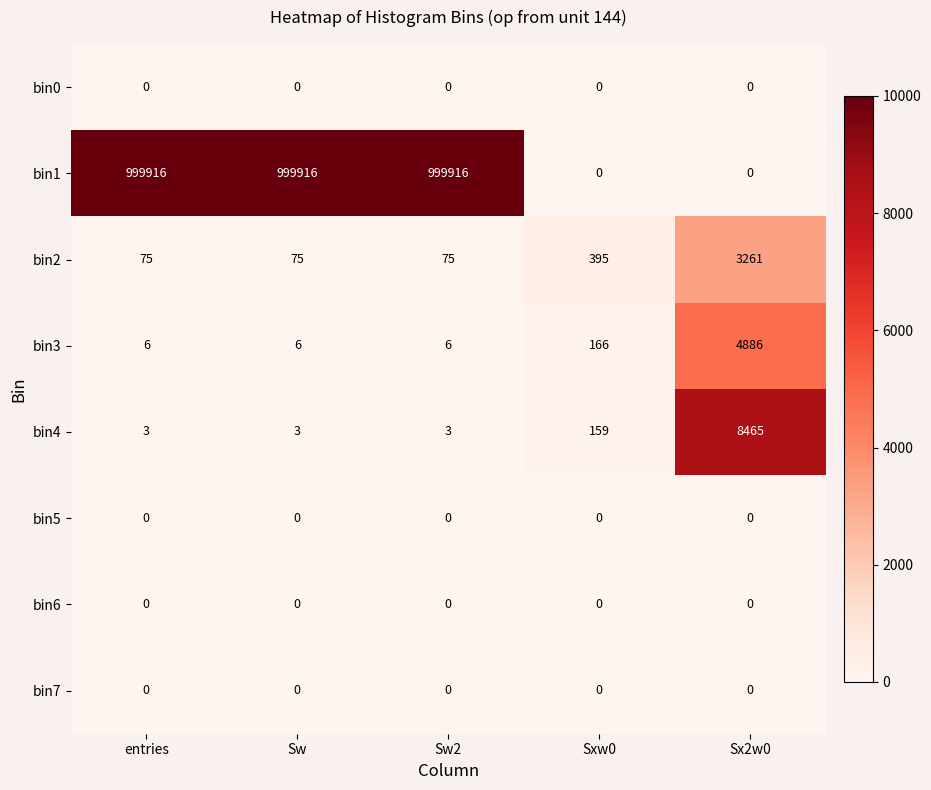

What is the sum of the bin1 values at Sw and Sw2?

1999832